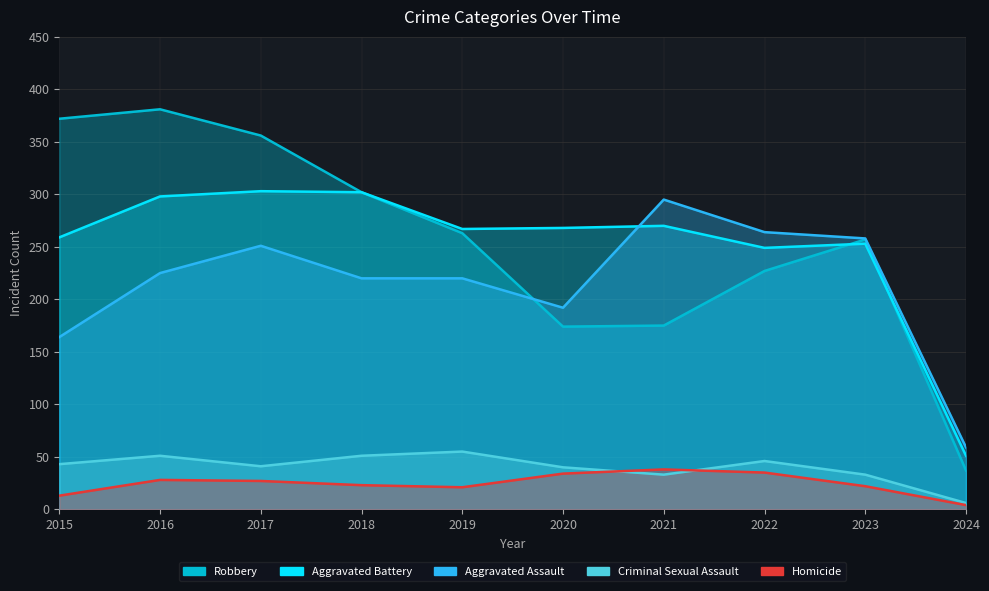

Which category has the lowest value in the Robbery series?

2024